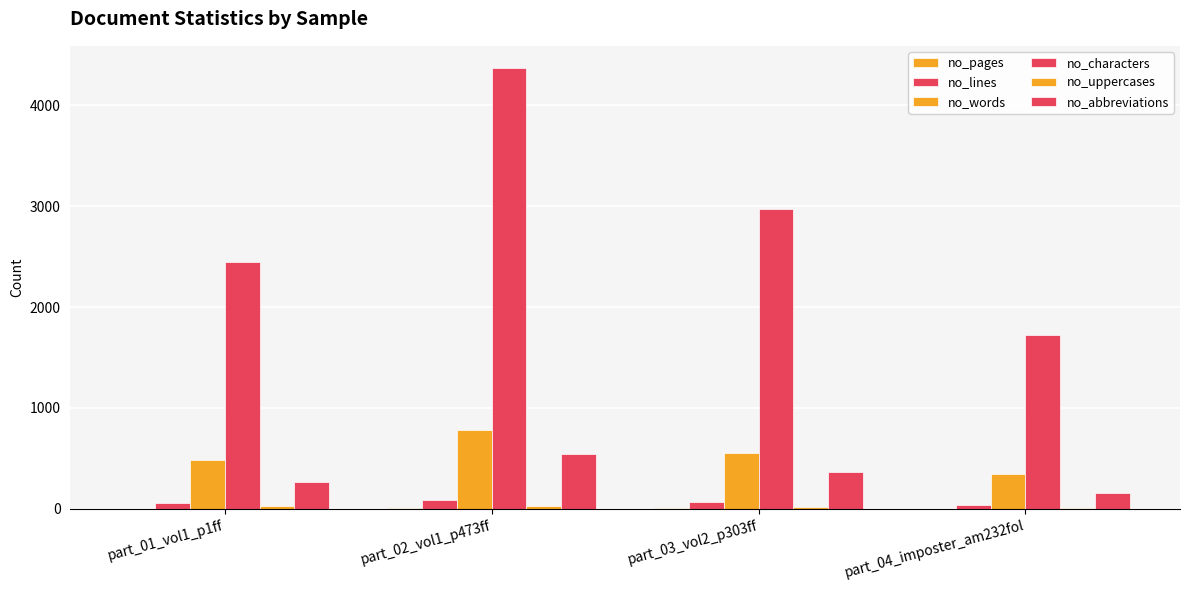

At which category is the sum across all series the highest?

part_02_vol1_p473ff